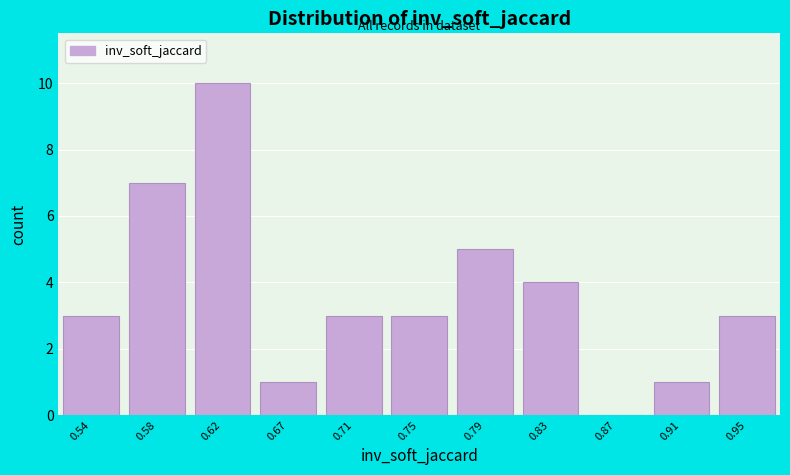

Reading left to right, extract all data points from this chart.

0.54=3	0.58=7	0.62=10	0.67=1	0.71=3	0.75=3	0.79=5	0.83=4	0.87=0	0.91=1	0.95=3